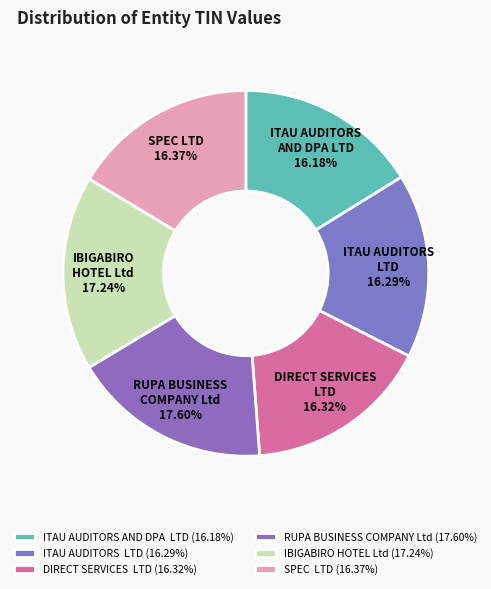

Combined, do RUPA BUSINESS COMPANY Ltd and ITAU AUDITORS LTD account for over 50%?

No